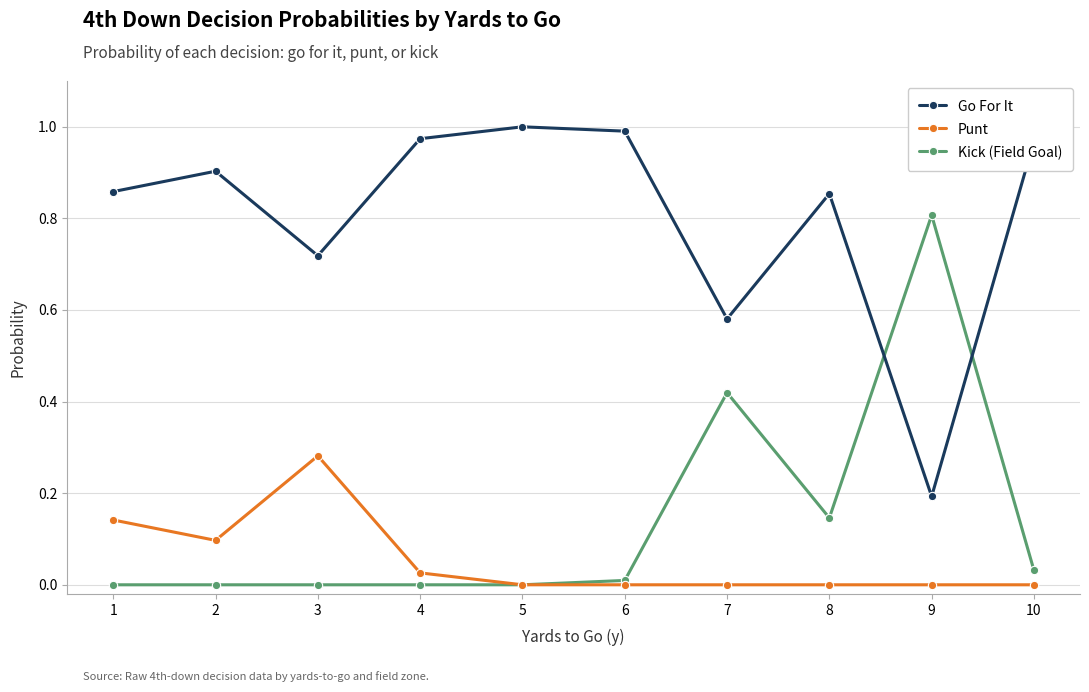

True or false: Punt and Go For It intersect in this chart.

False